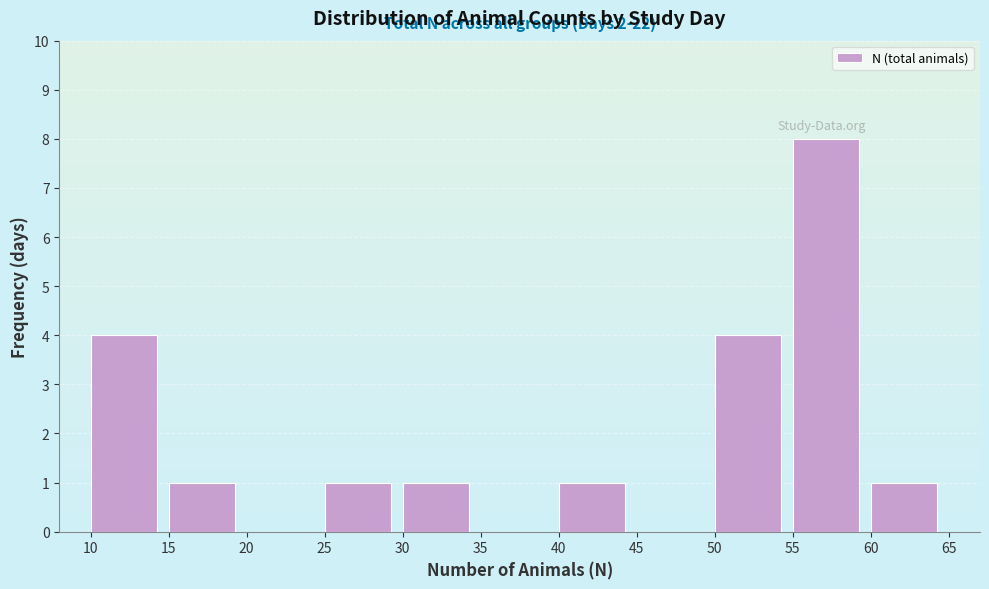

Which range on the x-axis has the tallest bar?

55 to 60